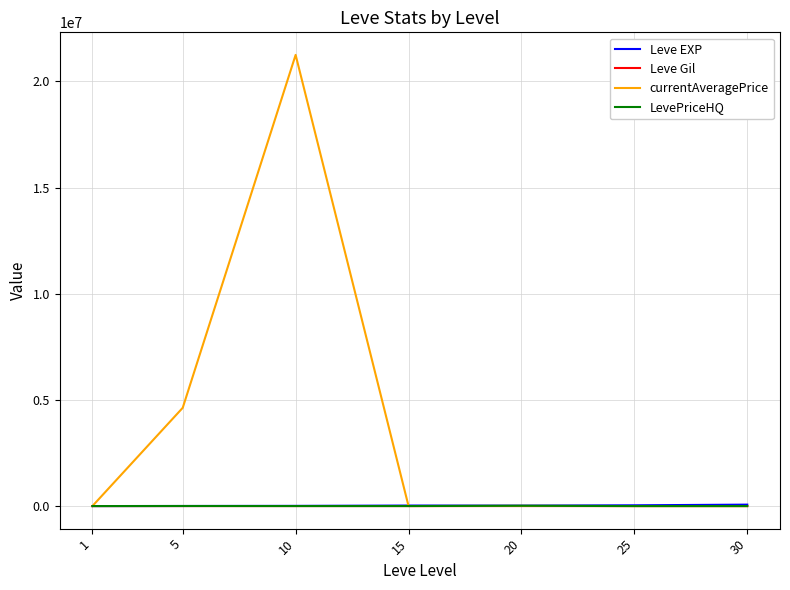

Which series has the largest total across all categories?

currentAveragePrice